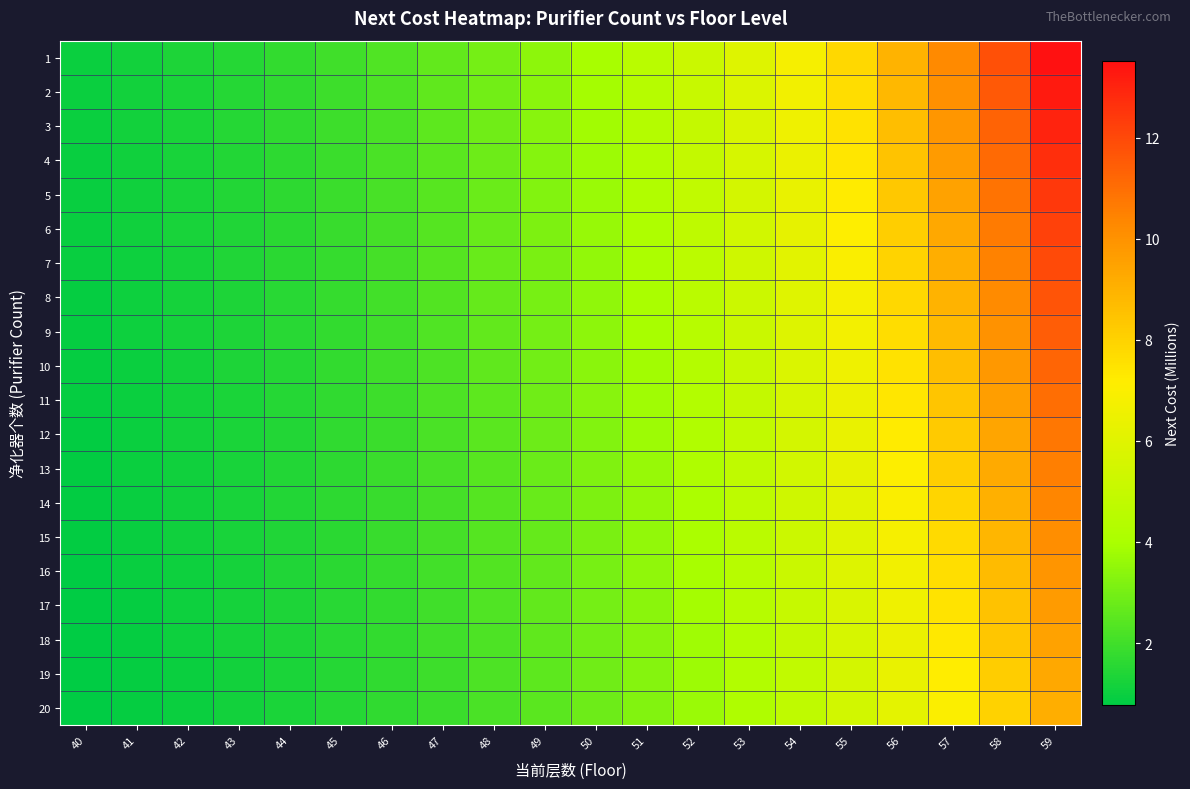

Reading left to right, list all the values displayed in this chart.

1: 40=1.0	41=1.2	42=1.3	43=1.5	44=1.7	45=2.0	46=2.3	47=2.6	48=3.0	49=3.4	50=3.9	51=4.5	52=5.2	53=5.9	54=6.8	55=7.8	56=9.0	57=10.3	58=11.8	59=13.5
2: 40=1.0	41=1.1	42=1.3	43=1.5	44=1.7	45=2.0	46=2.2	47=2.6	48=2.9	49=3.4	50=3.9	51=4.4	52=5.1	53=5.8	54=6.7	55=7.7	56=8.8	57=10.1	58=11.6	59=13.2
3: 40=1.0	41=1.1	42=1.3	43=1.5	44=1.7	45=1.9	46=2.2	47=2.5	48=2.9	49=3.3	50=3.8	51=4.4	52=5.0	53=5.7	54=6.6	55=7.5	56=8.6	57=9.9	58=11.3	59=13.0
4: 40=1.0	41=1.1	42=1.3	43=1.4	44=1.7	45=1.9	46=2.2	47=2.5	48=2.9	49=3.3	50=3.7	51=4.3	52=4.9	53=5.6	54=6.4	55=7.4	56=8.5	57=9.7	58=11.1	59=12.7
5: 40=0.9	41=1.1	42=1.2	43=1.4	44=1.6	45=1.9	46=2.1	47=2.4	48=2.8	49=3.2	50=3.7	51=4.2	52=4.8	53=5.5	54=6.3	55=7.2	56=8.3	57=9.5	58=10.9	59=12.5
6: 40=0.9	41=1.1	42=1.2	43=1.4	44=1.6	45=1.8	46=2.1	47=2.4	48=2.8	49=3.2	50=3.6	51=4.1	52=4.7	53=5.4	54=6.2	55=7.1	56=8.1	57=9.3	58=10.7	59=12.2
7: 40=0.9	41=1.1	42=1.2	43=1.4	44=1.6	45=1.8	46=2.1	47=2.4	48=2.7	49=3.1	50=3.6	51=4.1	52=4.7	53=5.3	54=6.1	55=7.0	56=8.0	57=9.1	58=10.4	59=12.0
8: 40=0.9	41=1.0	42=1.2	43=1.4	44=1.6	45=1.8	46=2.0	47=2.3	48=2.7	49=3.1	50=3.5	51=4.0	52=4.6	53=5.2	54=6.0	55=6.8	56=7.8	57=8.9	58=10.2	59=11.7
9: 40=0.9	41=1.0	42=1.2	43=1.3	44=1.5	45=1.8	46=2.0	47=2.3	48=2.6	49=3.0	50=3.4	51=3.9	52=4.5	53=5.1	54=5.9	55=6.7	56=7.7	57=8.8	58=10.0	59=11.5
10: 40=0.9	41=1.0	42=1.2	43=1.3	44=1.5	45=1.7	46=2.0	47=2.3	48=2.6	49=2.9	50=3.4	51=3.9	52=4.4	53=5.0	54=5.8	55=6.6	56=7.5	57=8.6	58=9.8	59=11.2
11: 40=0.9	41=1.0	42=1.1	43=1.3	44=1.5	45=1.7	46=1.9	47=2.2	48=2.5	49=2.9	50=3.3	51=3.8	52=4.3	53=4.9	54=5.6	55=6.5	56=7.4	57=8.4	58=9.6	59=11.0
12: 40=0.9	41=1.0	42=1.1	43=1.3	44=1.5	45=1.7	46=1.9	47=2.2	48=2.5	49=2.8	50=3.3	51=3.7	52=4.2	53=4.9	54=5.5	55=6.3	56=7.2	57=8.3	58=9.4	59=10.8
13: 40=0.8	41=1.0	42=1.1	43=1.3	44=1.4	45=1.6	46=1.9	47=2.1	48=2.5	49=2.8	50=3.2	51=3.7	52=4.2	53=4.8	54=5.4	55=6.2	56=7.1	57=8.1	58=9.2	59=10.6
14: 40=0.8	41=1.0	42=1.1	43=1.2	44=1.4	45=1.6	46=1.9	47=2.1	48=2.4	49=2.8	50=3.1	51=3.6	52=4.1	53=4.7	54=5.3	55=6.1	56=7.0	57=7.9	58=9.1	59=10.3
15: 40=0.8	41=0.9	42=1.1	43=1.2	44=1.4	45=1.6	46=1.8	47=2.1	48=2.4	49=2.7	50=3.1	51=3.5	52=4.0	53=4.6	54=5.2	55=6.0	56=6.8	57=7.8	58=8.9	59=10.1
16: 40=0.8	41=0.9	42=1.1	43=1.2	44=1.4	45=1.6	46=1.8	47=2.0	48=2.3	49=2.7	50=3.0	51=3.5	52=3.9	53=4.5	54=5.1	55=5.9	56=6.7	57=7.6	58=8.7	59=9.9
17: 40=0.8	41=0.9	42=1.0	43=1.2	44=1.4	45=1.5	46=1.8	47=2.0	48=2.3	49=2.6	50=3.0	51=3.4	52=3.9	53=4.4	54=5.0	55=5.7	56=6.6	57=7.5	58=8.5	59=9.7
18: 40=0.8	41=0.9	42=1.0	43=1.2	44=1.3	45=1.5	46=1.7	47=2.0	48=2.3	49=2.6	50=2.9	51=3.3	52=3.8	53=4.3	54=4.9	55=5.6	56=6.4	57=7.3	58=8.4	59=9.5
19: 40=0.8	41=0.9	42=1.0	43=1.2	44=1.3	45=1.5	46=1.7	47=1.9	48=2.2	49=2.5	50=2.9	51=3.3	52=3.7	53=4.3	54=4.9	55=5.5	56=6.3	57=7.2	58=8.2	59=9.3
20: 40=0.8	41=0.9	42=1.0	43=1.1	44=1.3	45=1.5	46=1.7	47=1.9	48=2.2	49=2.5	50=2.8	51=3.2	52=3.7	53=4.2	54=4.8	55=5.4	56=6.2	57=7.0	58=8.0	59=9.1